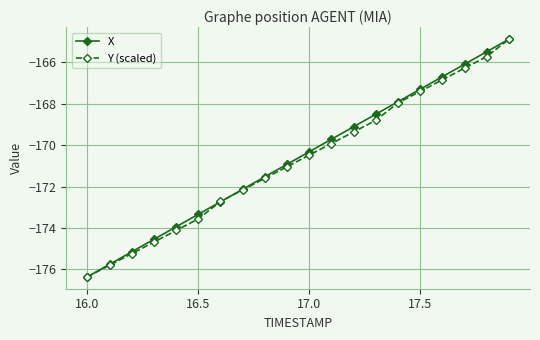

Reading right to left, list all the values displayed in this chart.

X: -164.9	-165.5	-166.1	-166.7	-167.3	-167.9	-168.5	-169.1	-169.7	-170.3	-170.9	-171.5	-172.1	-172.7	-173.3	-173.9	-174.5	-175.1	-175.8	-176.4
Y (scaled): -164.9	-165.7	-166.3	-166.9	-167.4	-168.0	-168.8	-169.4	-169.9	-170.5	-171.0	-171.6	-172.2	-172.7	-173.6	-174.1	-174.7	-175.2	-175.8	-176.4